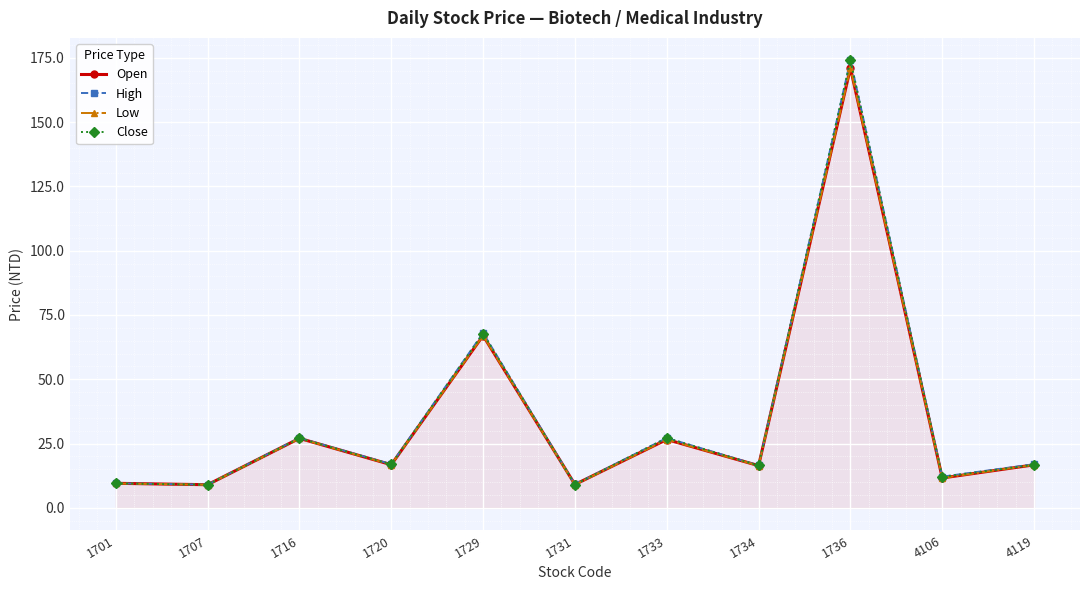

Count the number of data series in this chart.

4